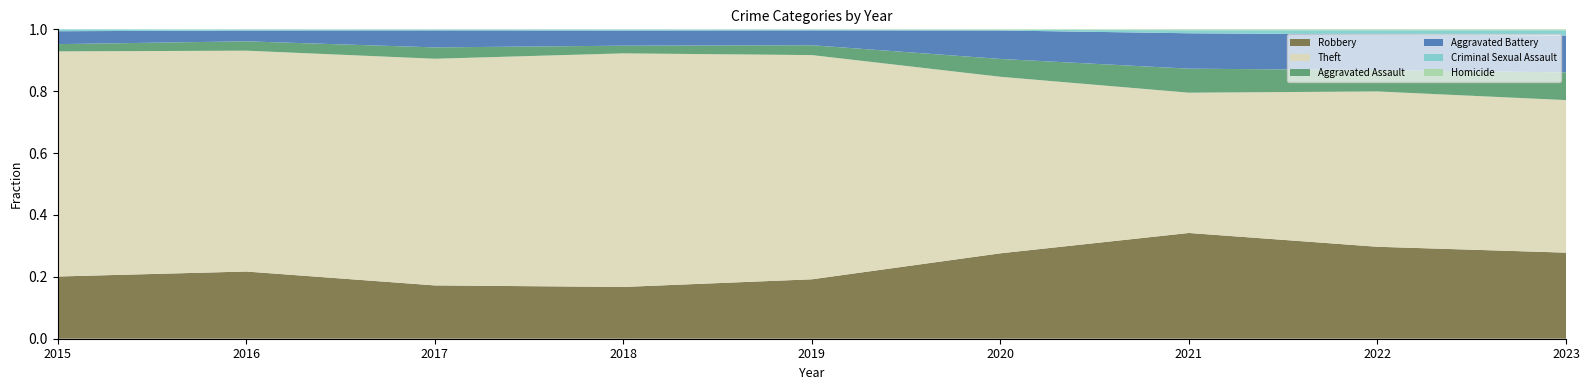

Reading left to right, list all the values displayed in this chart.

Robbery: 2015=395	2016=510	2017=446	2018=519	2019=591	2020=450	2021=484	2022=521	2023=180
Theft: 2015=1429	2016=1676	2017=1896	2018=2341	2019=2230	2020=930	2021=642	2022=880	2023=319
Aggravated Assault: 2015=46	2016=71	2017=95	2018=77	2019=98	2020=94	2021=110	2022=121	2023=58
Aggravated Battery: 2015=82	2016=82	2017=142	2018=152	2019=148	2020=150	2021=162	2022=202	2023=77
Criminal Sexual Assault: 2015=12	2016=8	2017=8	2018=11	2019=8	2020=3	2021=14	2022=24	2023=11
Homicide: 2015=0	2016=1	2017=1	2018=1	2019=2	2020=3	2021=4	2022=5	2023=2